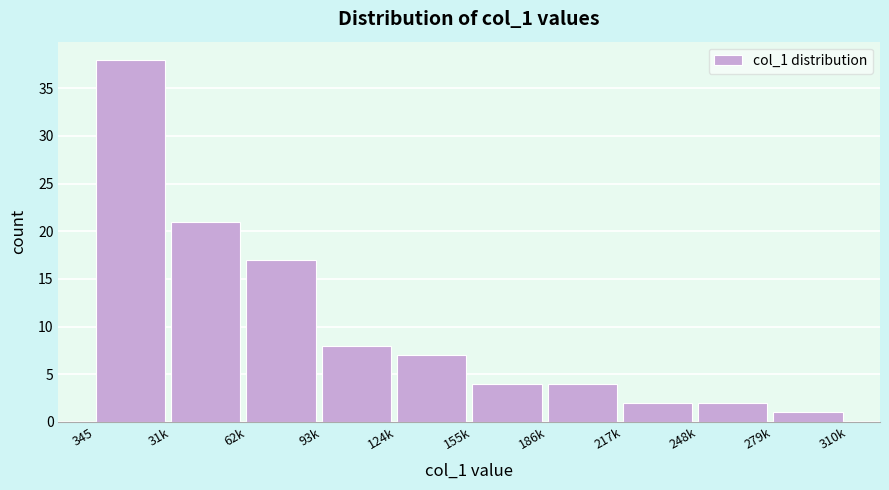

Reading left to right, list all the values displayed in this chart.

345=38	31k=21	62k=17	93k=8	124k=7	155k=4	186k=4	217k=2	248k=2	279k=1